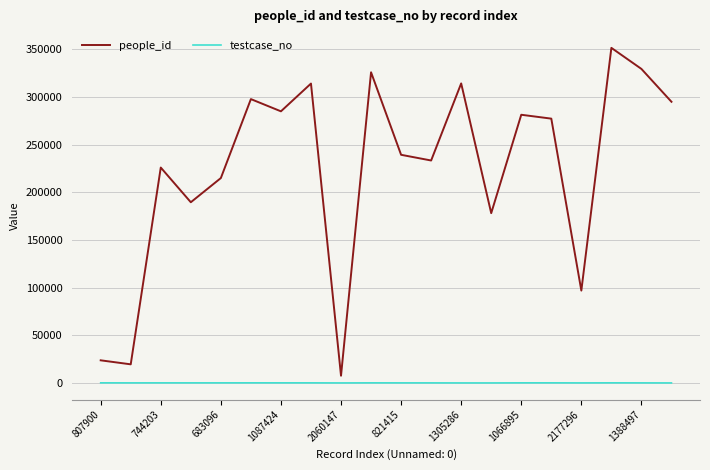

Which series has the largest total across all categories?

people_id